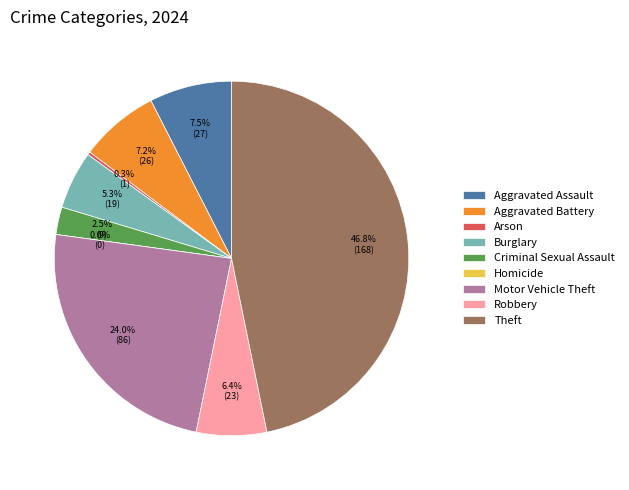

Is Aggravated Battery the majority of the pie?

No